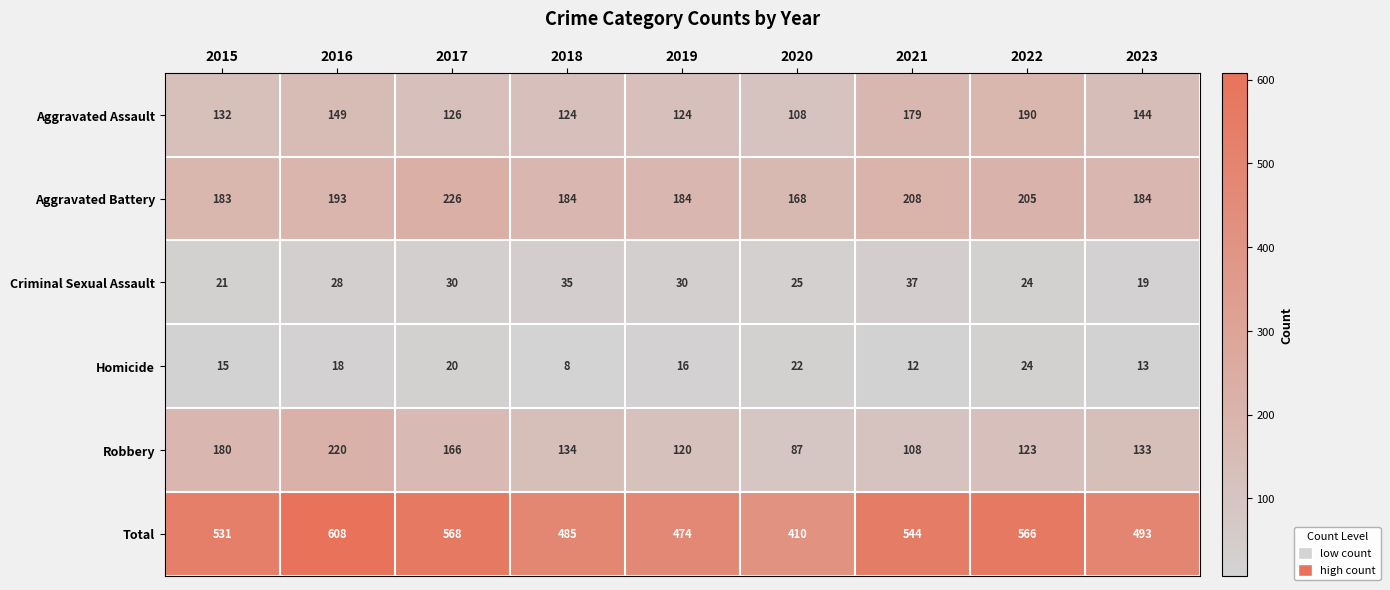

How many data points does each series have?

9